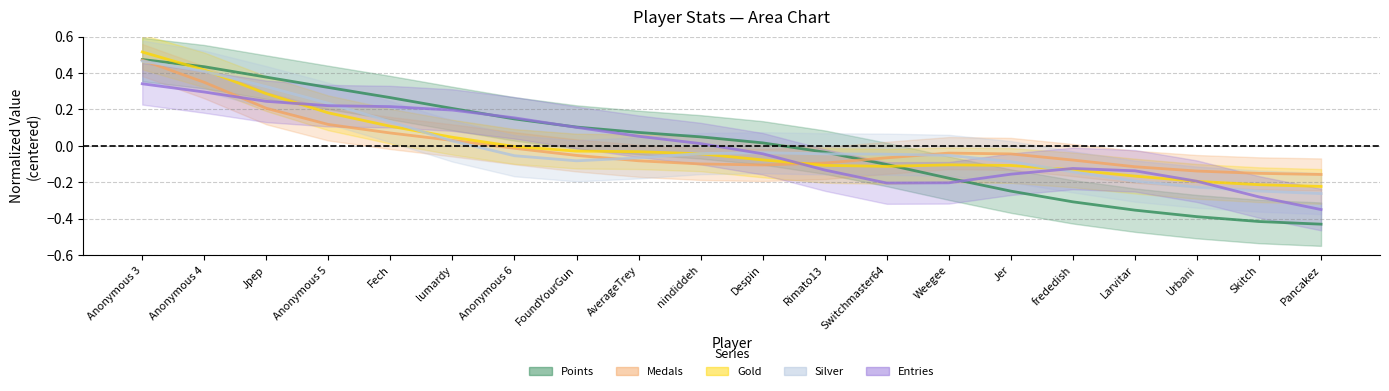

At which label does Silver first exceed 0?

Anonymous 3